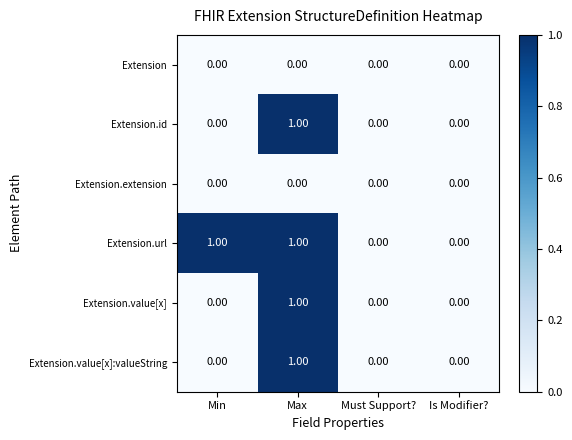

What is the total value across all series at Max?

4